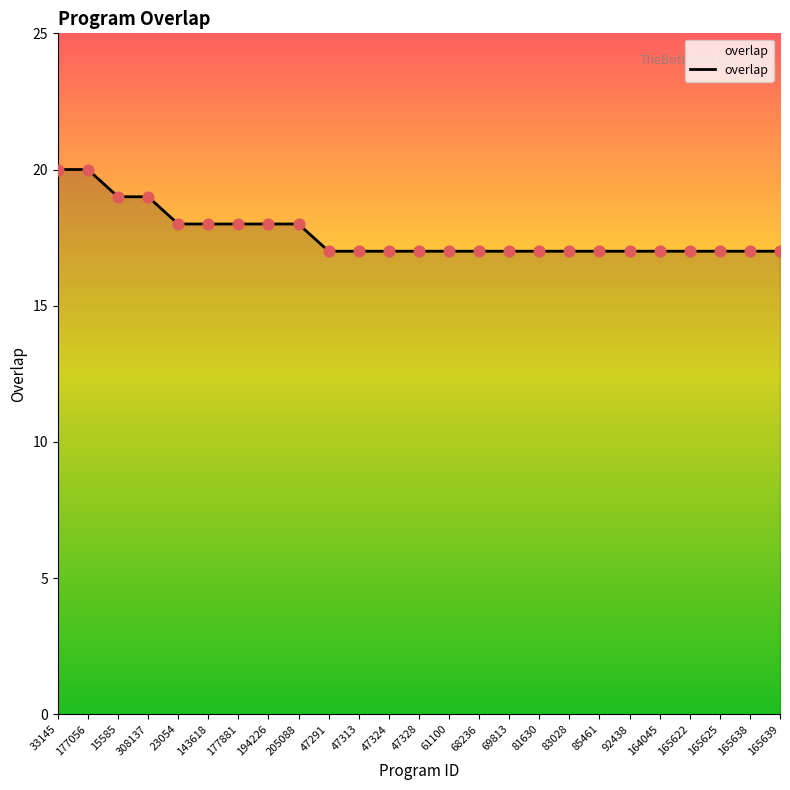

Approximately how many times larger is the value at 23054 compared to 165638?

1.1